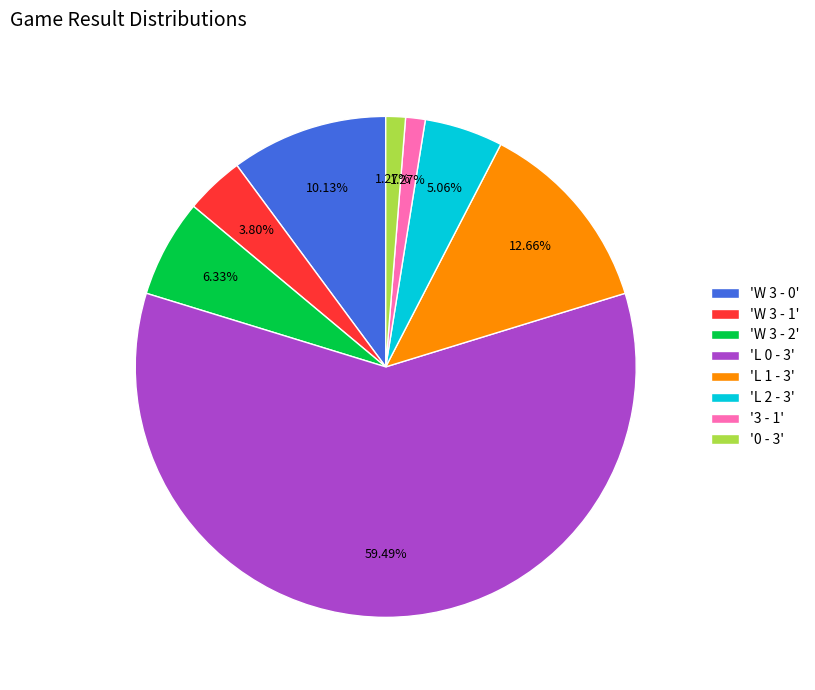

What is the ratio of the value at 'L 1 - 3' to the value at '0 - 3'?

10.0